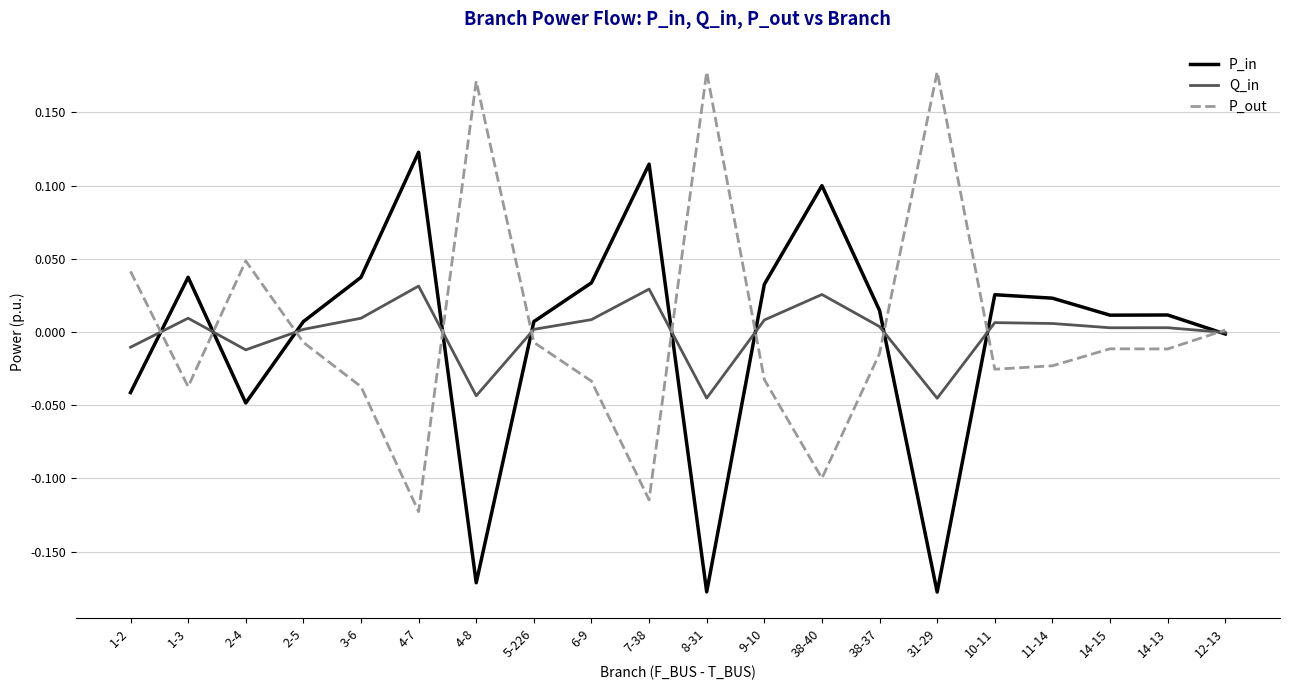

What position from the left is 1-3?

2